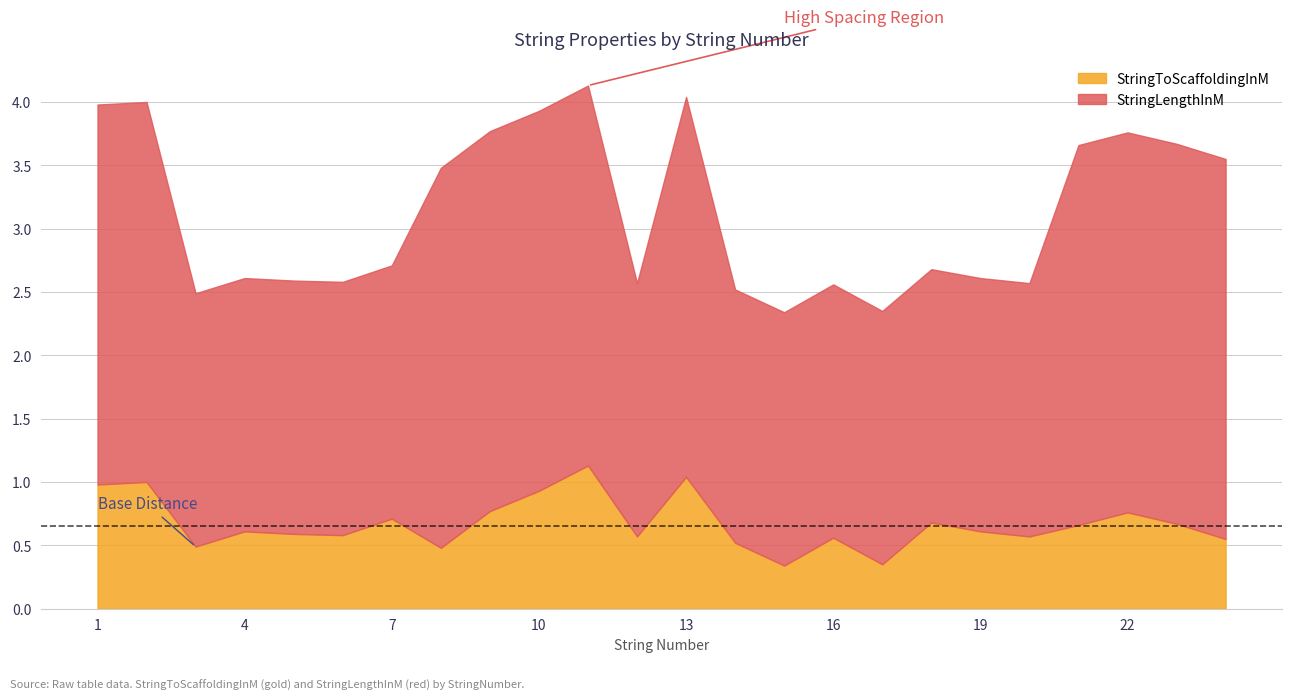

The value of StringToScaffoldingInM at 20 is 0.8. True or false?

False